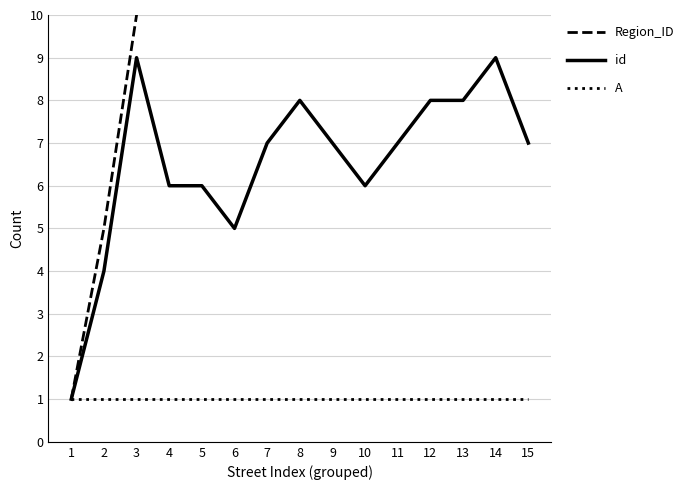

What is the lowest value of the id series?

1